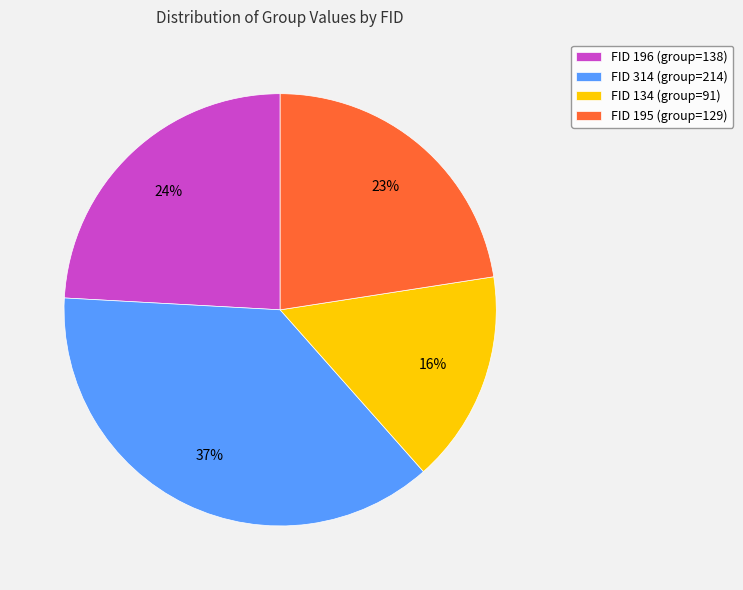

Which category has the smallest portion of the pie?

FID 134 (group=91)